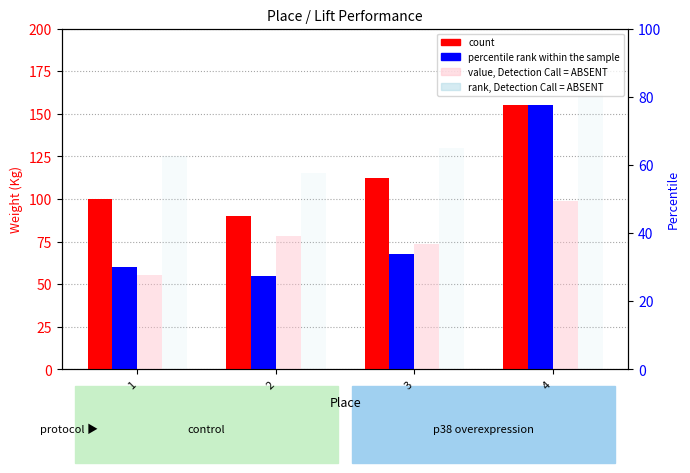

What is the approximate value of value, Detection Call = ABSENT (Bodyweight) at 2?

78.4